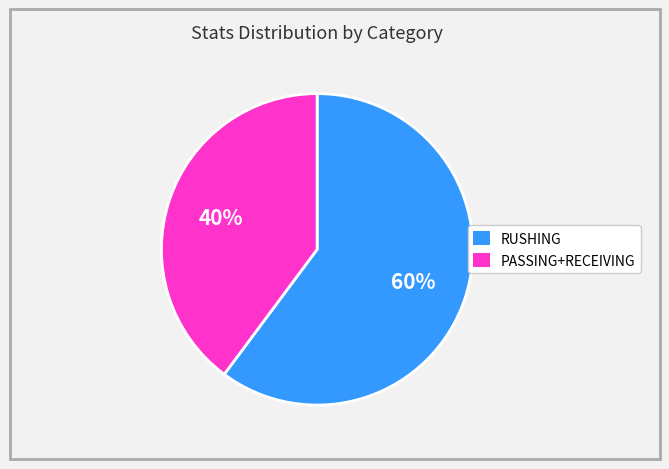

Is it true that RUSHING is 50% of the pie?

False